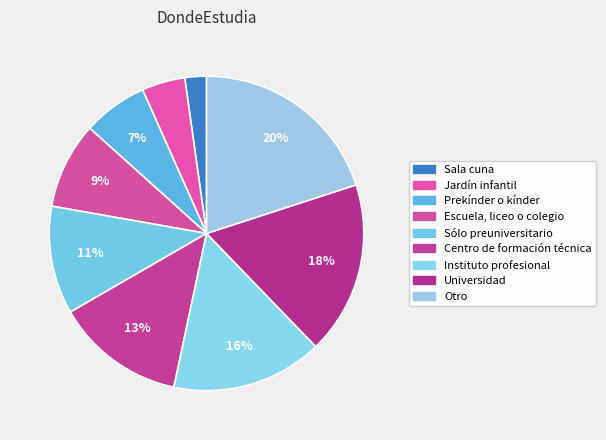

How many segments does this pie chart have?

9